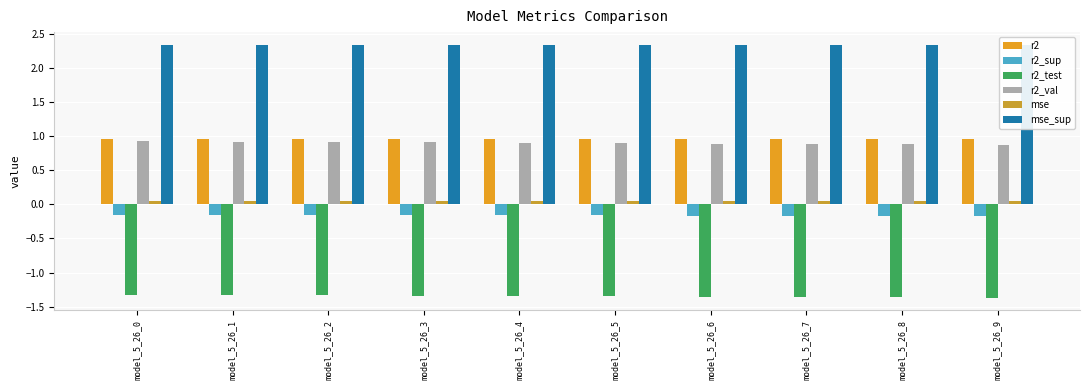

What is the difference between the highest and lowest values at model_5_26_1?

3.7